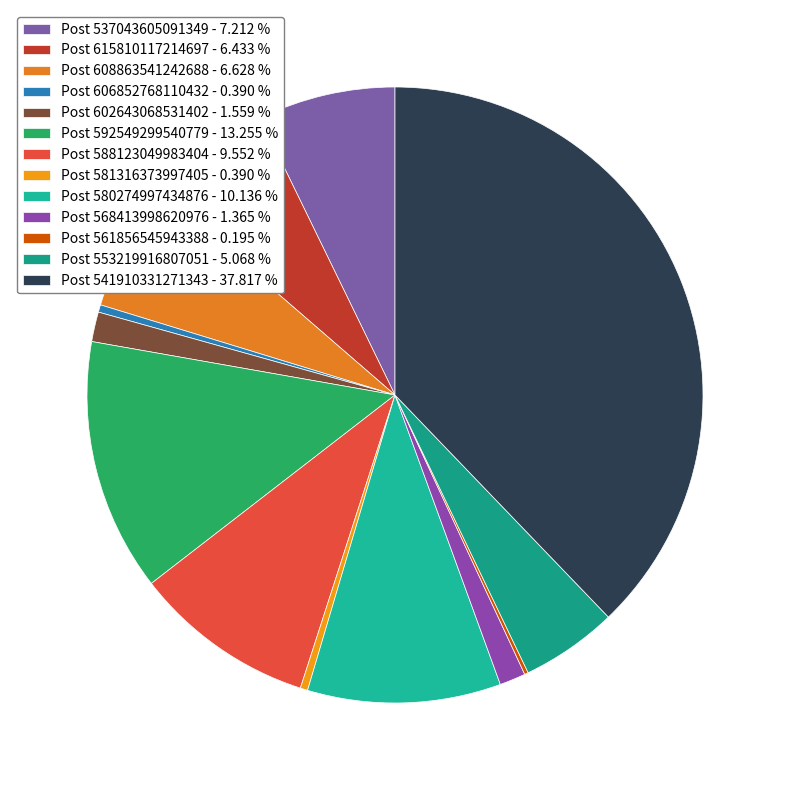

To the nearest percent, what is the average slice percentage?

8%